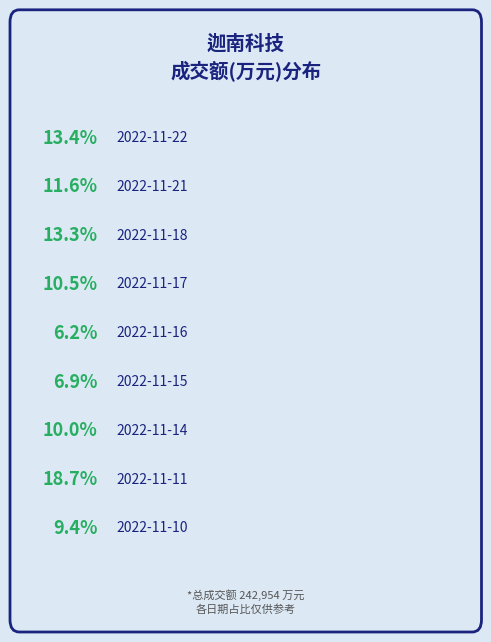

What is the ratio of the value at 2022-11-22 to the value at 2022-11-16?

2.2